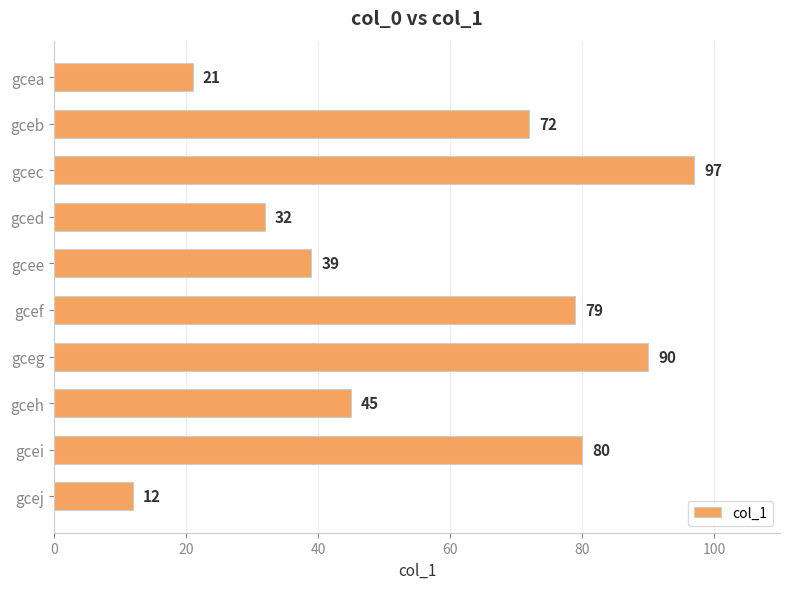

List the labels in order of value, smallest first.

gcej, gcea, gced, gcee, gceh, gceb, gcef, gcei, gceg, gcec